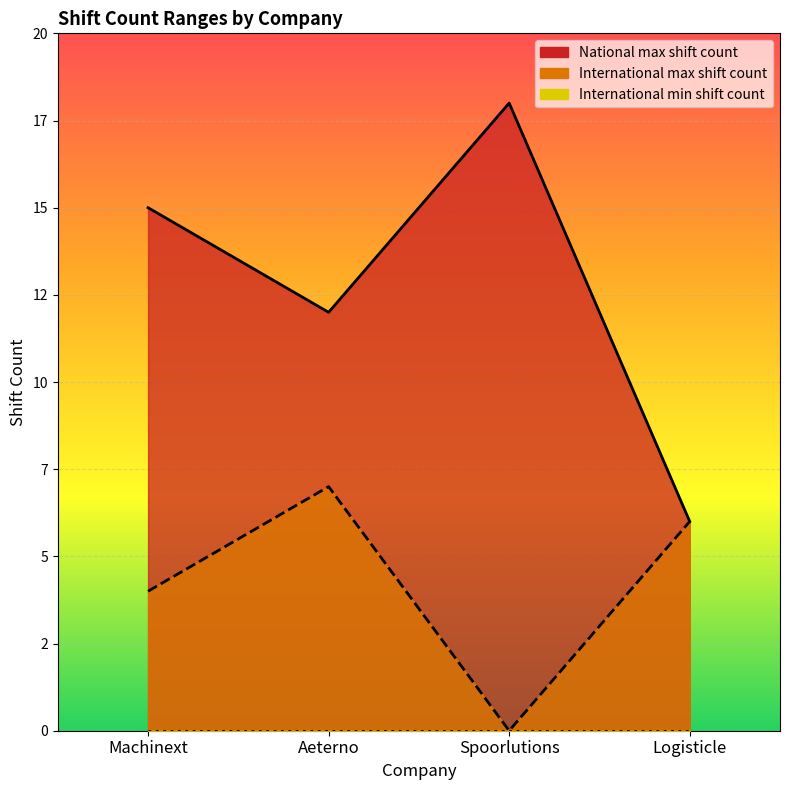

At which category is the sum across all series the highest?

Machinext